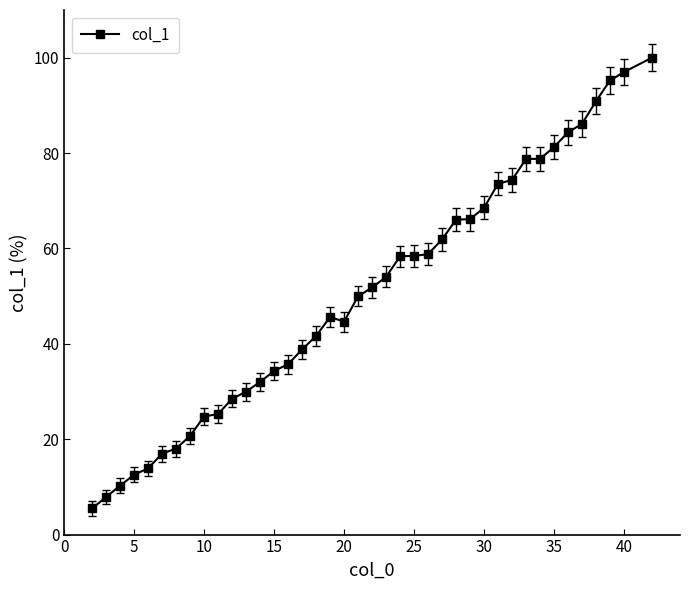

True or false: the data has more than 0 interior local peaks.

True